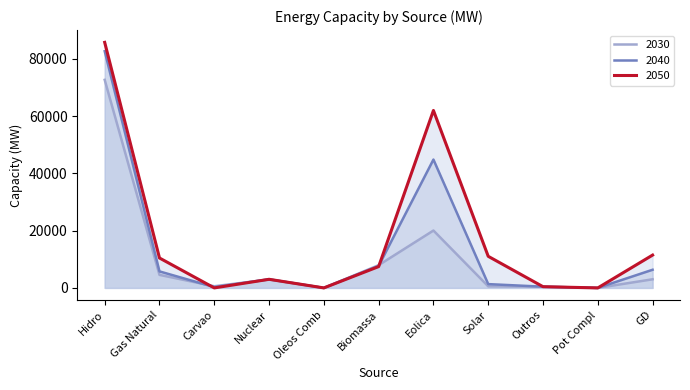

Reading left to right, extract all data points from this chart.

2030: 72625	4556	584	2962	0	7940	20029	545	427	0	3014
2040: 82631	5764	285	3007	0	7675	44803	1327	427	0	6338
2050: 85711	10443	0	3007	0	7445	61938	11029	427	0	11463